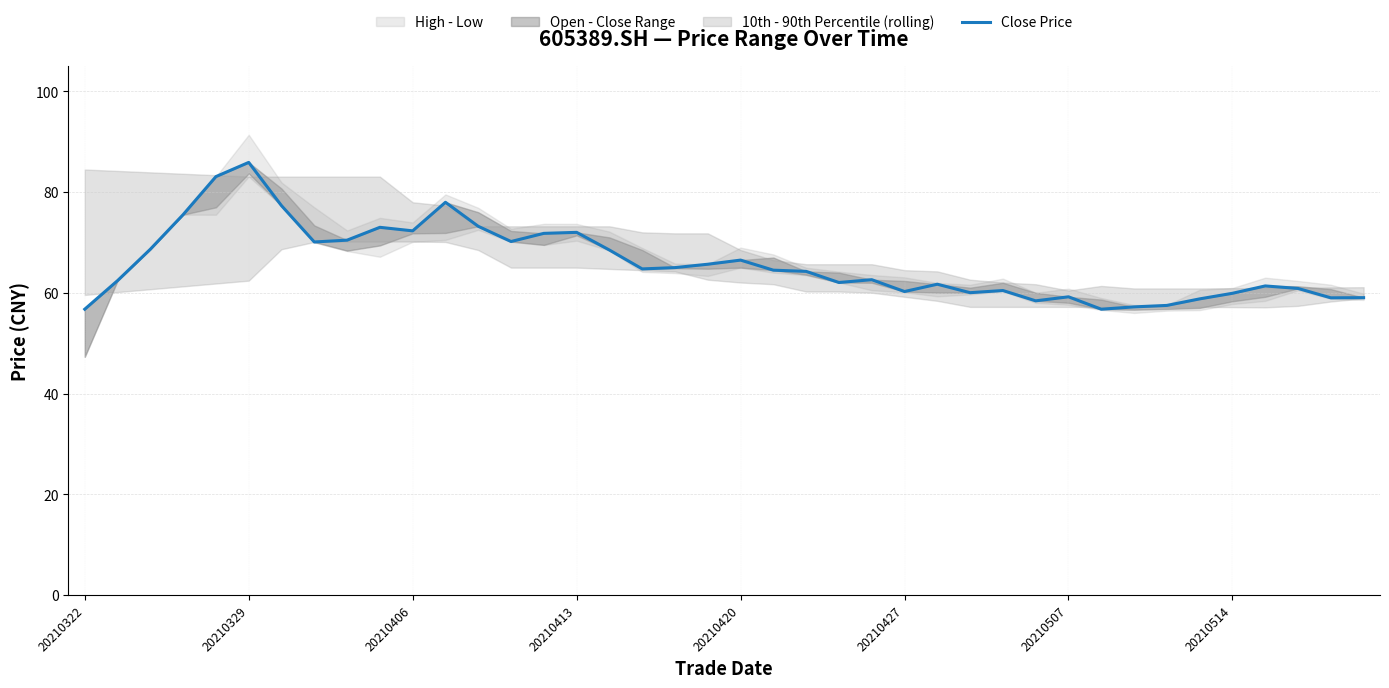

Which category has the lowest value across all series?

20210322